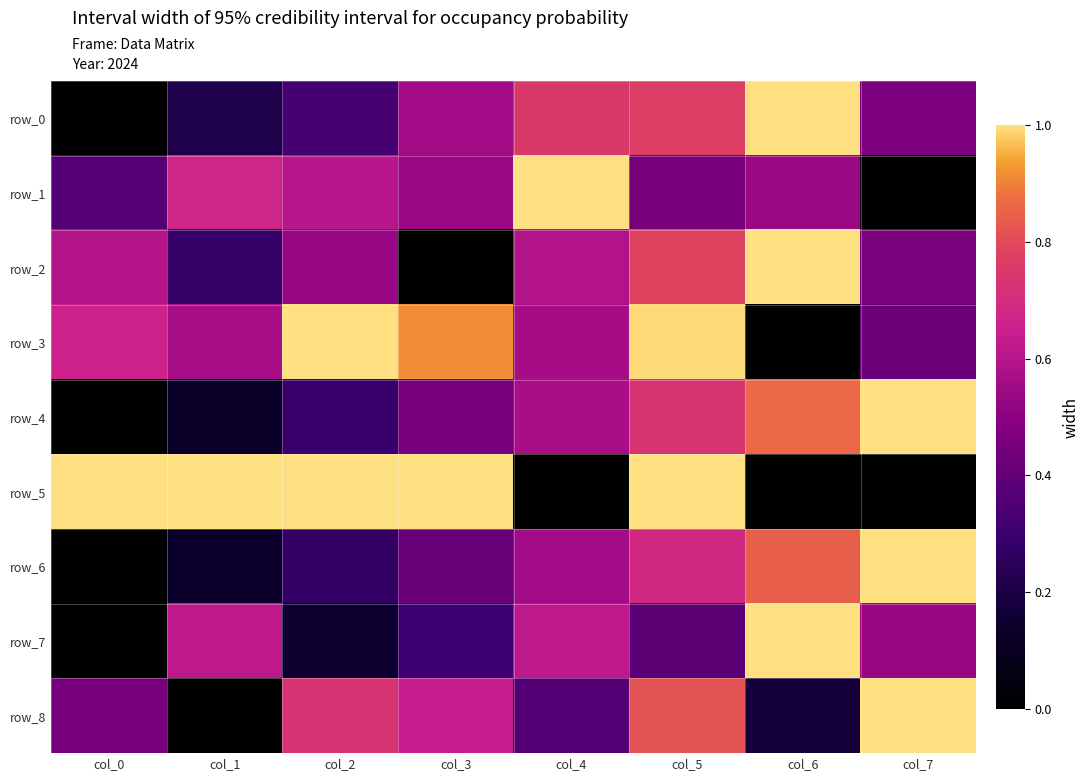

Reading left to right, what are all the values shown in this chart?

row_0: 0.0	0.2	0.3	0.6	0.8	0.8	1.0	0.5
row_1: 0.4	0.7	0.6	0.5	1.0	0.5	0.5	0.0
row_2: 0.6	0.3	0.5	0.0	0.6	0.8	1.0	0.5
row_3: 0.7	0.6	1.0	0.9	0.6	1.0	0.0	0.4
row_4: 0.0	0.1	0.3	0.5	0.6	0.7	0.9	1.0
row_5: 1.0	1.0	1.0	1.0	0.0	1.0	0.0	0.0
row_6: 0.0	0.1	0.3	0.4	0.6	0.7	0.8	1.0
row_7: 0.0	0.6	0.2	0.3	0.6	0.4	1.0	0.5
row_8: 0.5	0.0	0.7	0.6	0.4	0.8	0.2	1.0